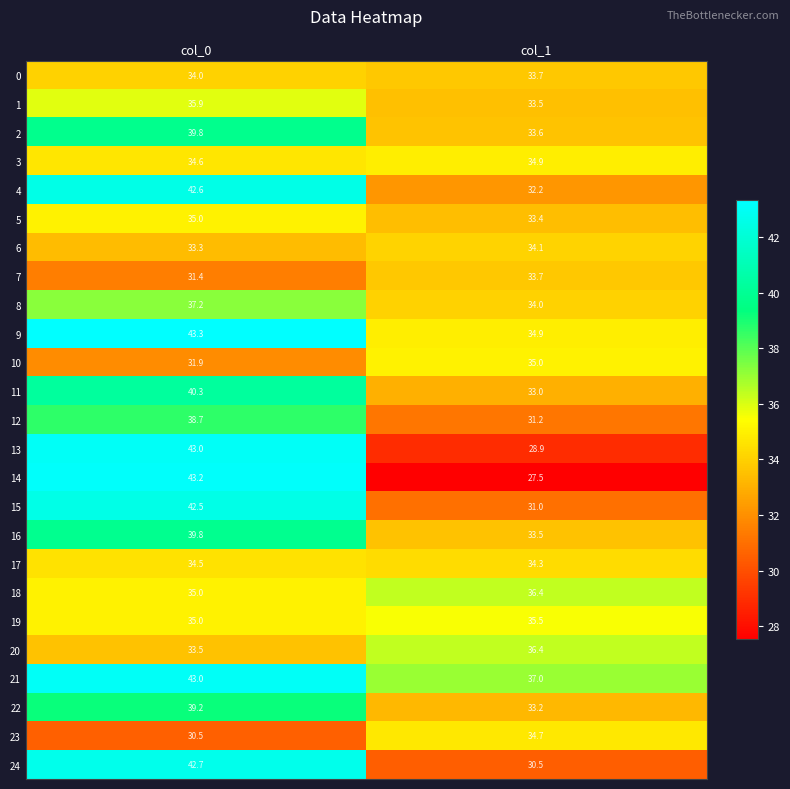

Which category has the highest value across all series?

col_0